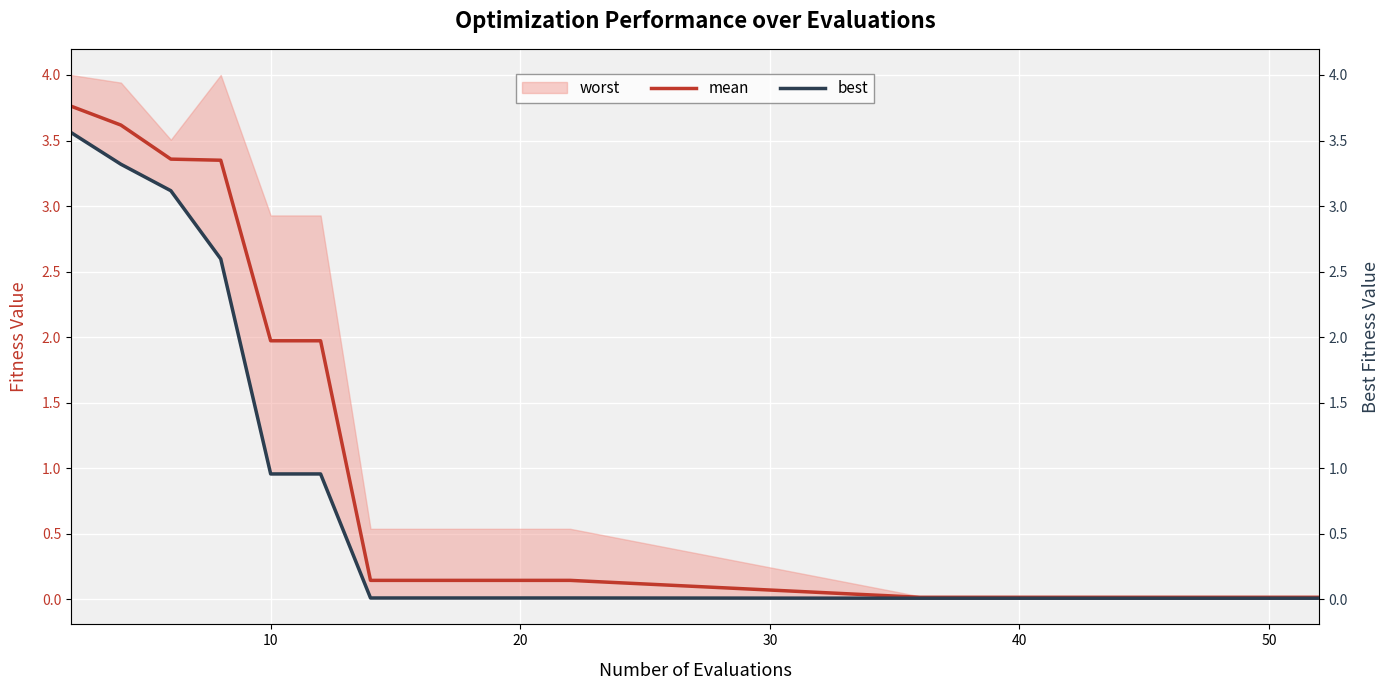

What is the difference between the second highest and minimum values in the mean series?

3.6